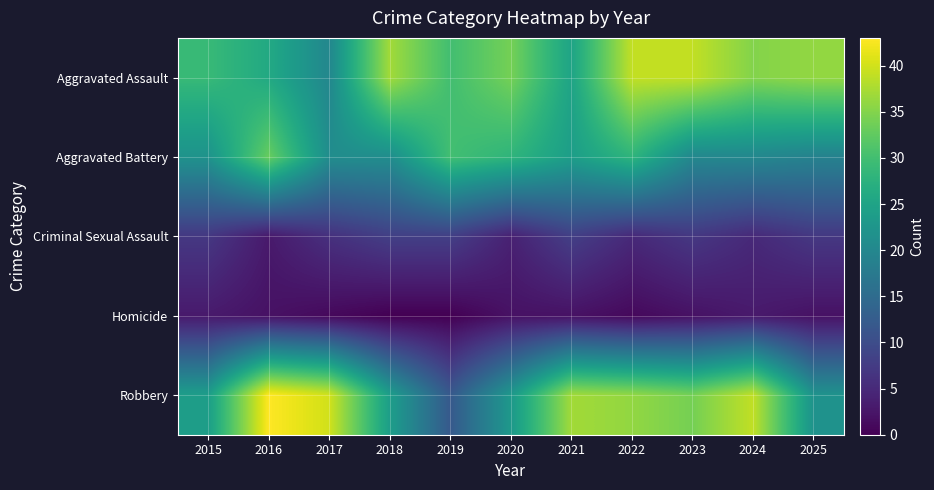

What is the total value across all series at 2022?

109